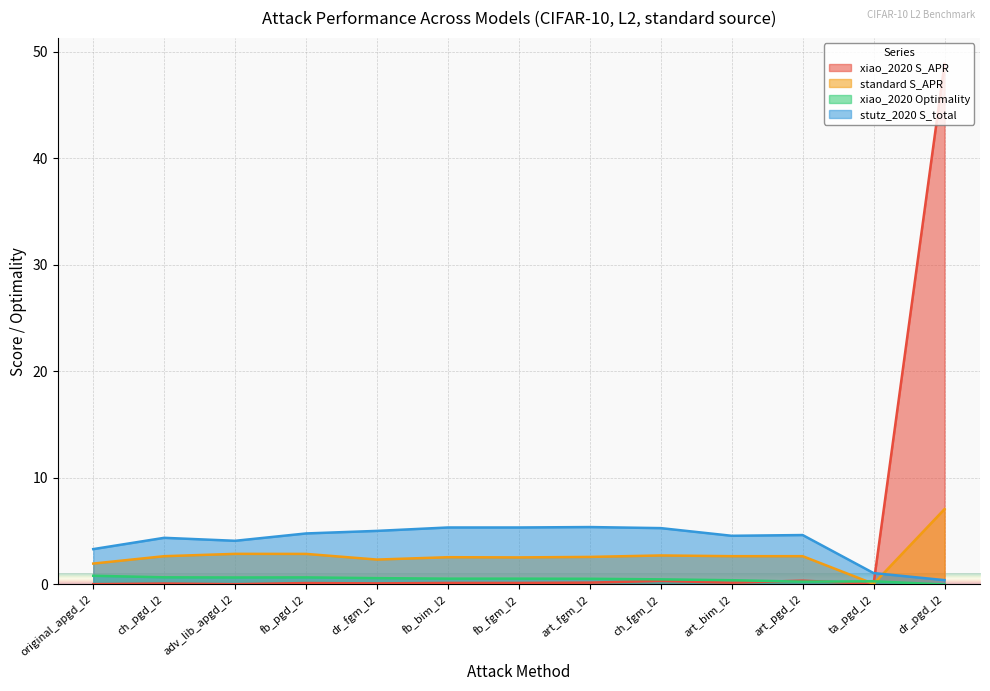

What is the label of the 4th point from the right?

art_bim_l2